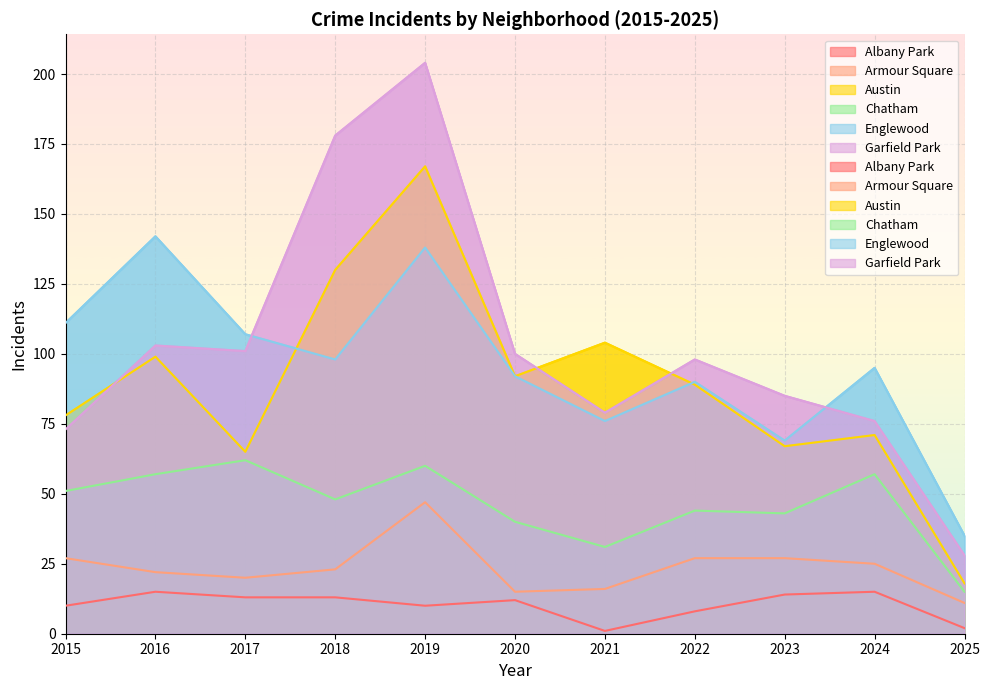

True or false: Albany Park and Armour Square cross at least once.

False